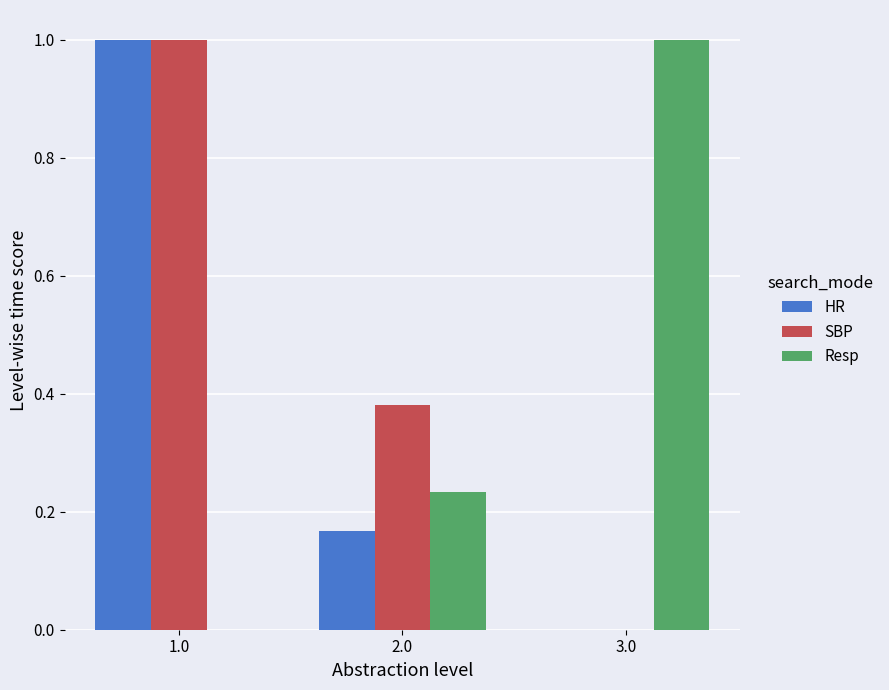

Is the value of SBP at 3.0 greater than the value of Resp at 3.0?

No